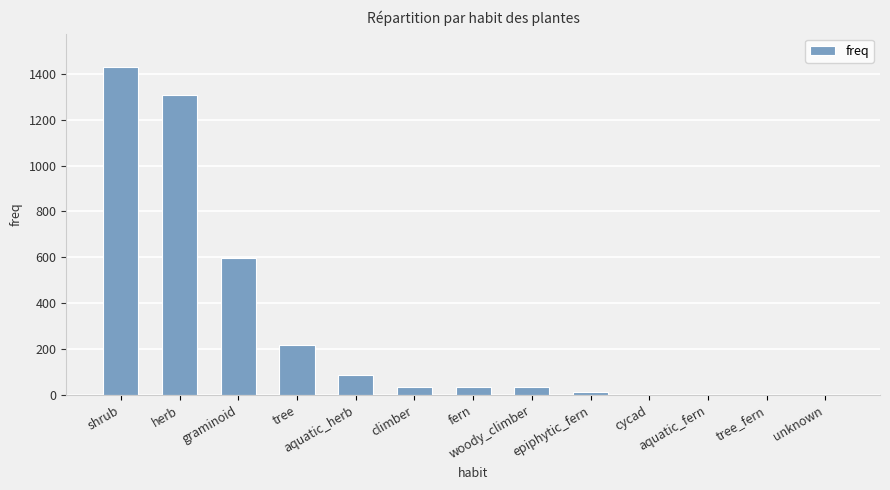

What is the change in value from herb to cycad?

-1305